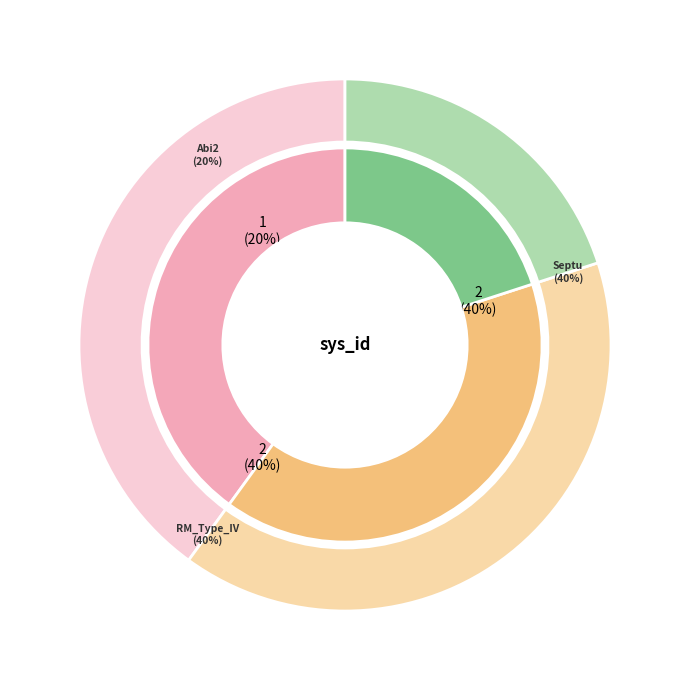

What is the ratio of the value at Abi2 to the value at Septu?

0.5